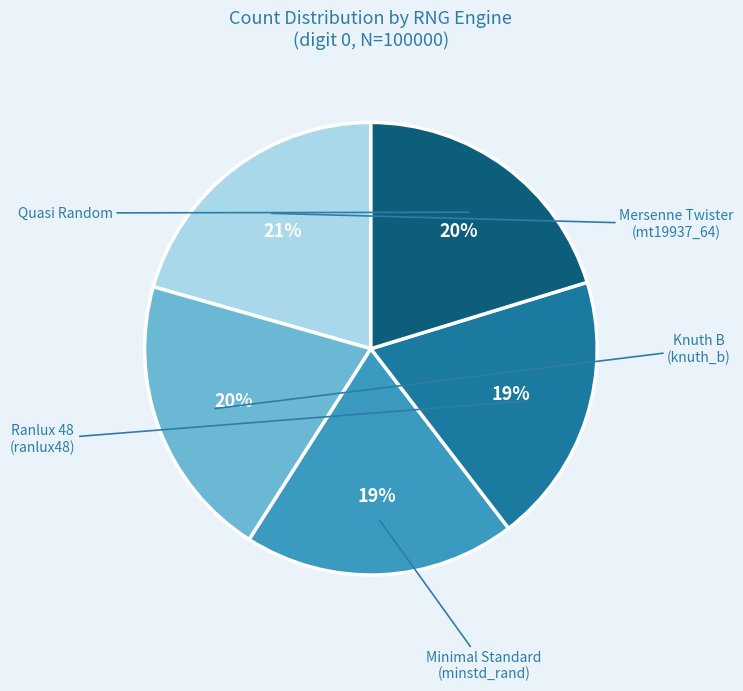

Is there any slice that represents more than half of the pie?

No